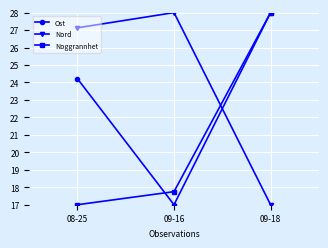

At how many categories does at least one series exceed 18?

3